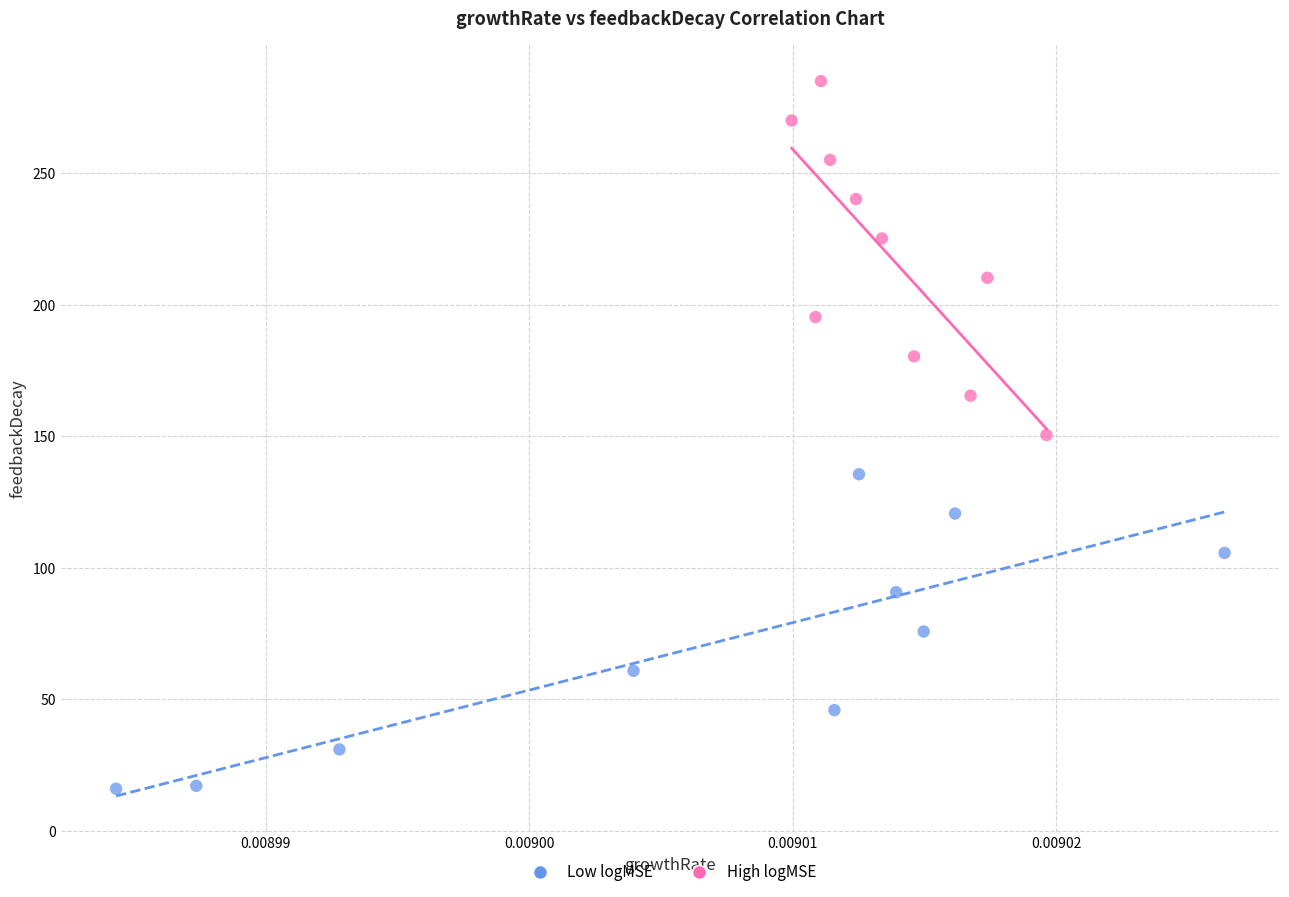

Which series has the widest spread of Y values?

High logMSE